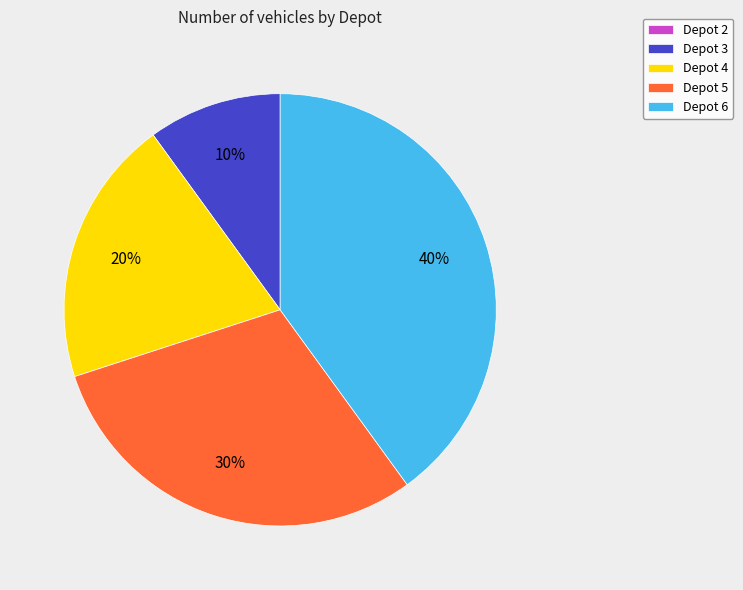

What is the ratio of the value at Depot 5 to the value at Depot 4?

1.5